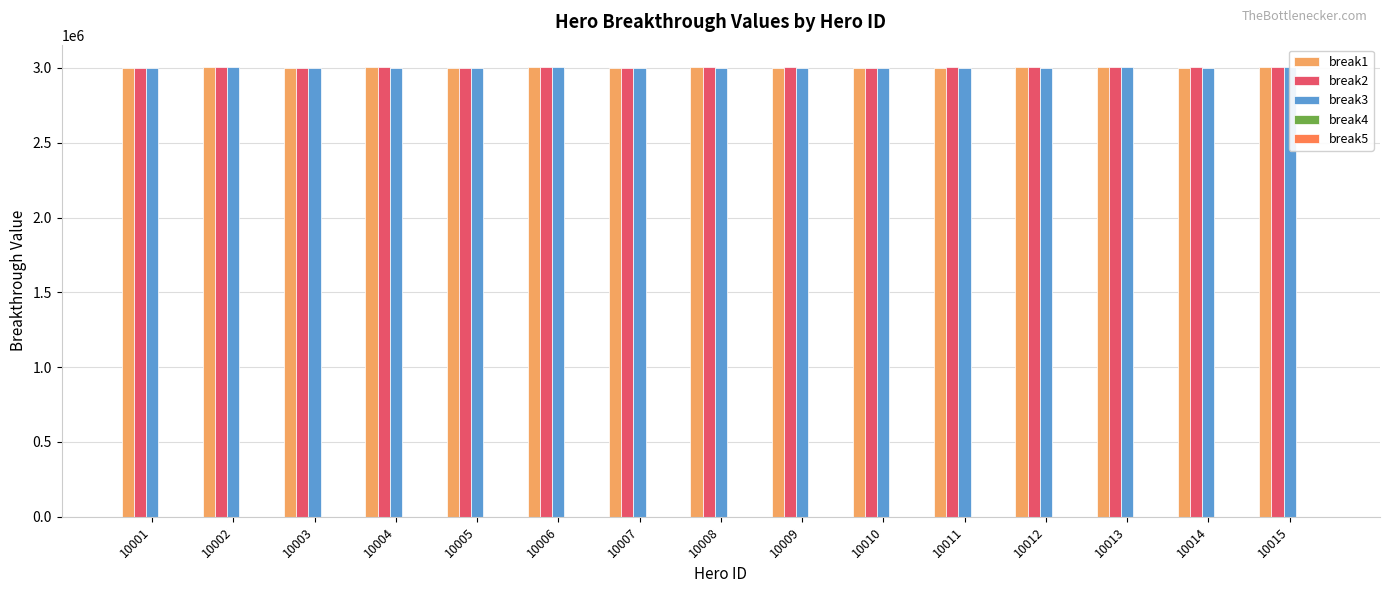

The value of break1 at 10007 is 3002211. True or false?

True